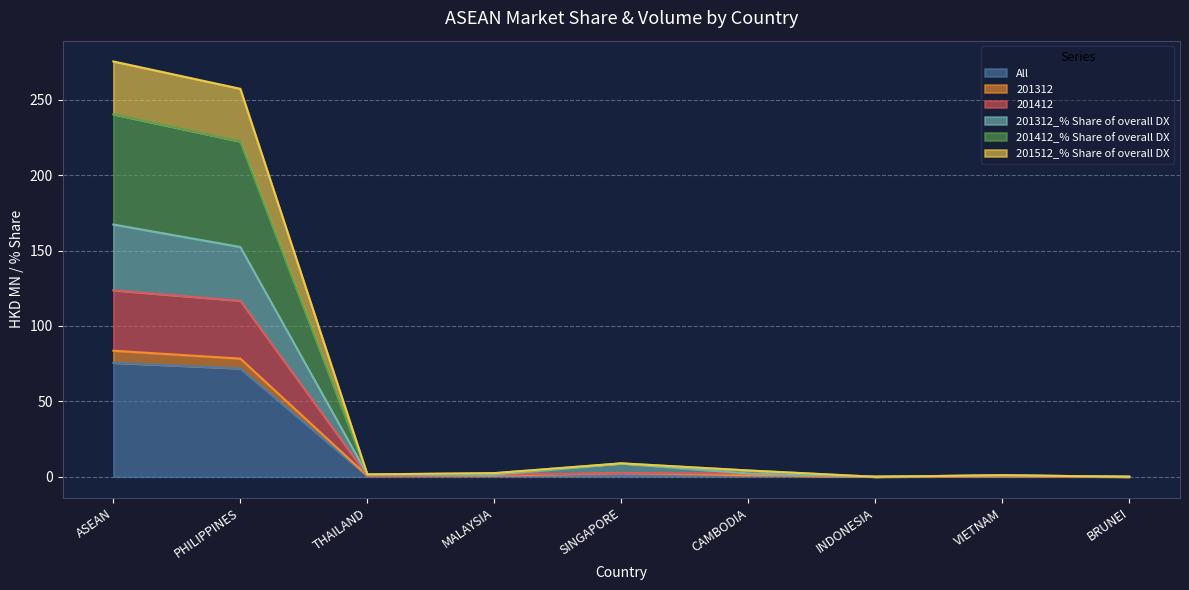

What is the highest value of the All series?

75.6